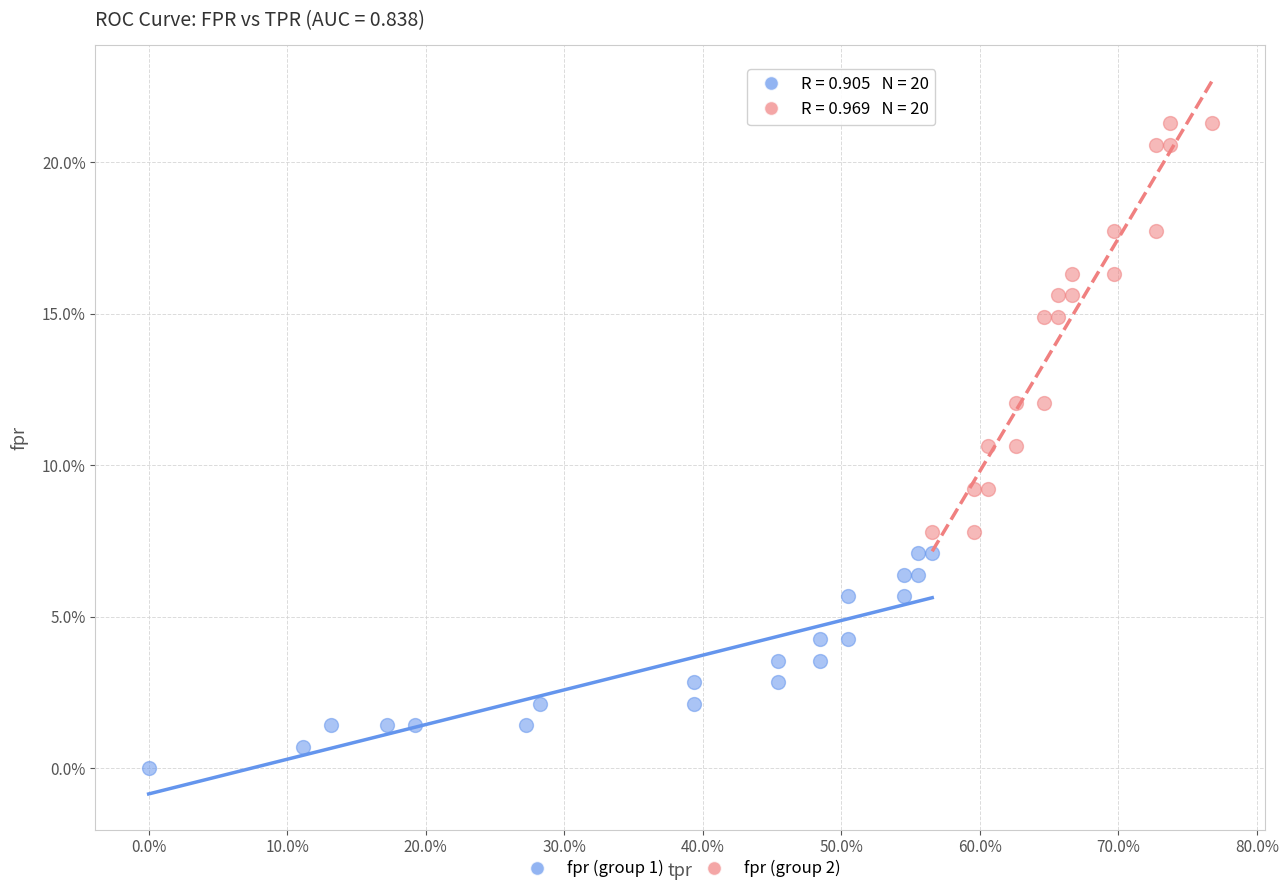

Which series contains the lowest Y value?

fpr (group 1)